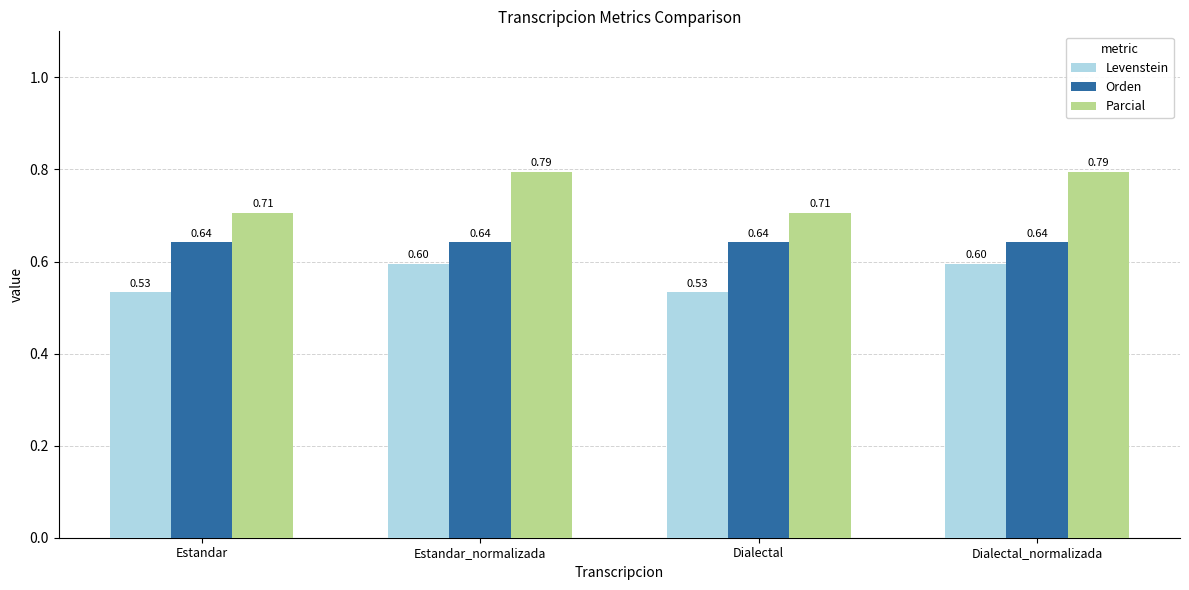

What is the spread (max minus min) of values at Estandar_normalizada?

0.2